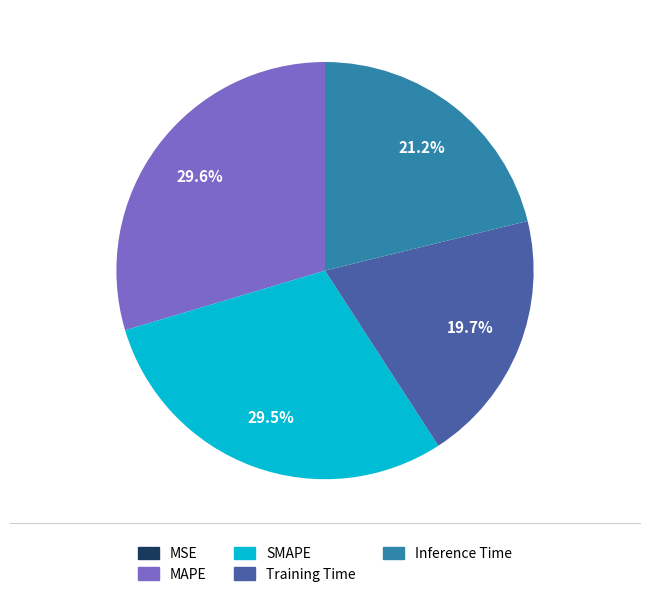

Is it true that SMAPE is 23% of the pie?

False